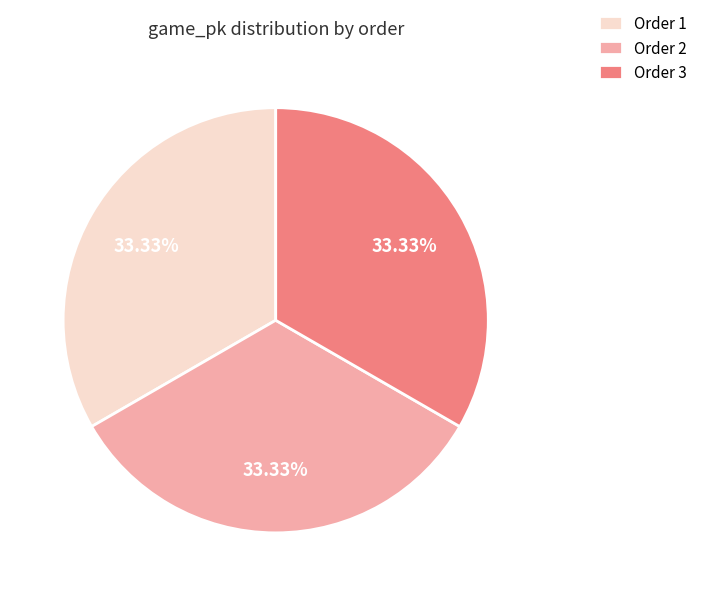

What is the ratio of the value at Order 1 to the value at Order 3?

1.0